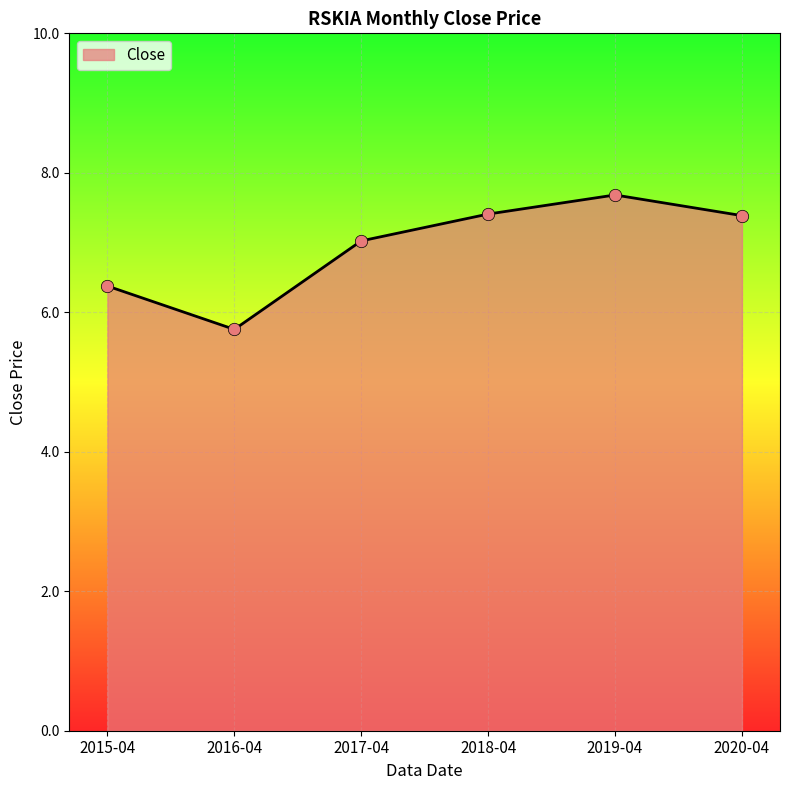

Between 2017-04 and 2019-04, which is larger?

2019-04